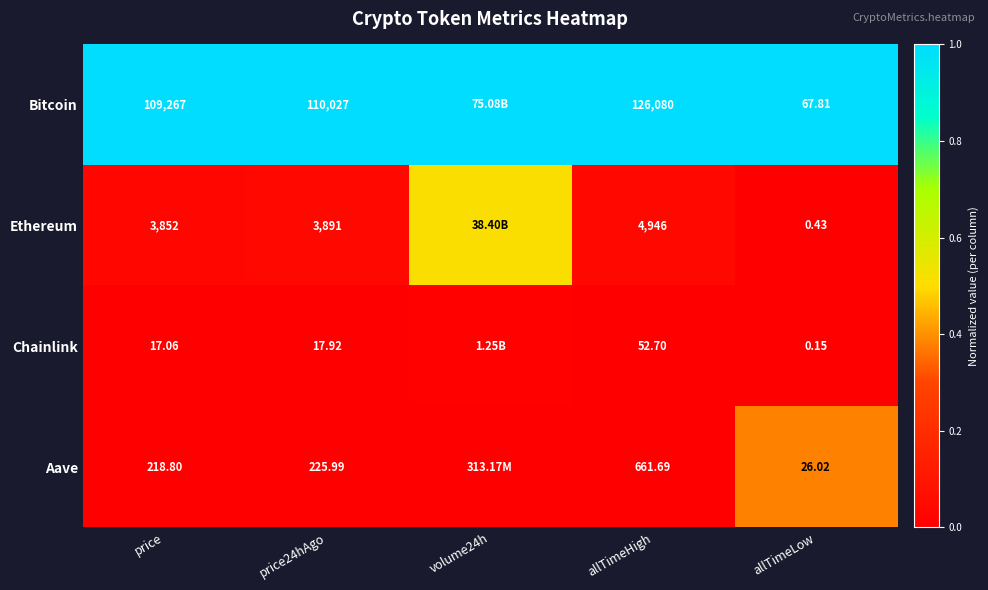

Between price and price24hAgo, which series saw the biggest shift?

Bitcoin